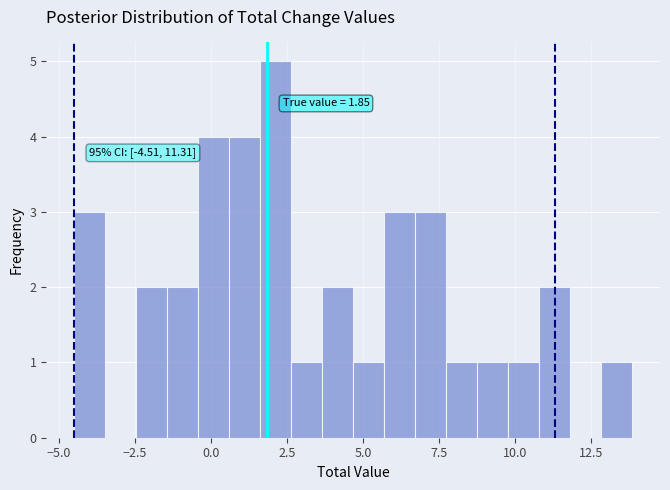

Read against the x-axis, roughly where is the centre of the tallest bar?

2.0